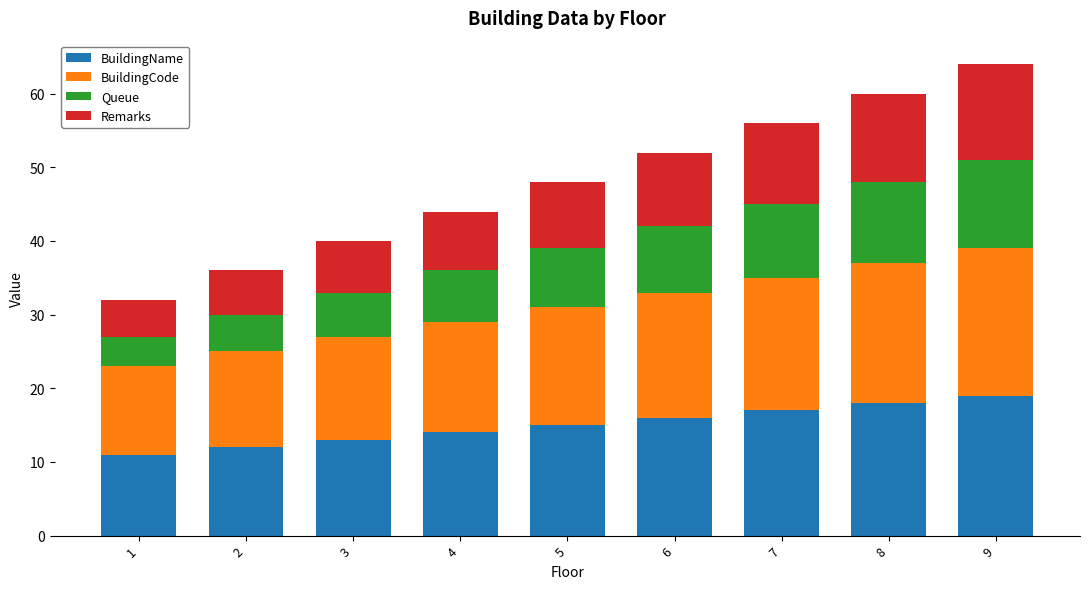

True or false: BuildingName has a value of 29 at 9.

False